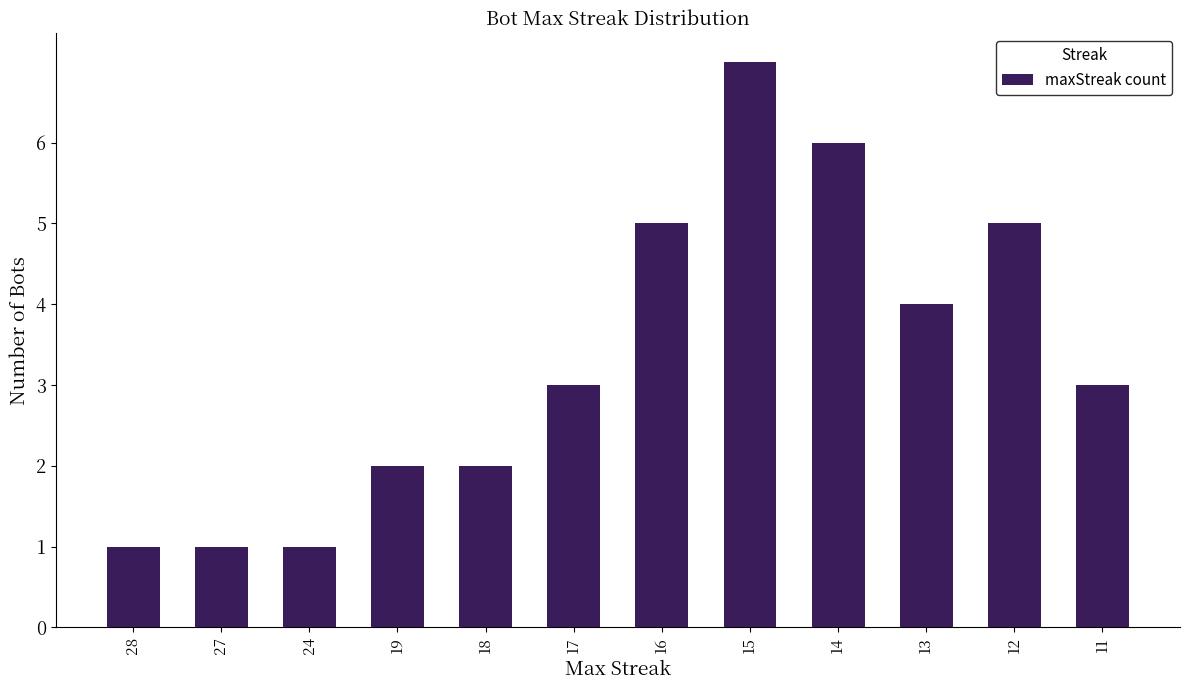

Reading right to left, list all the values displayed in this chart.

3	5	4	6	7	5	3	2	2	1	1	1